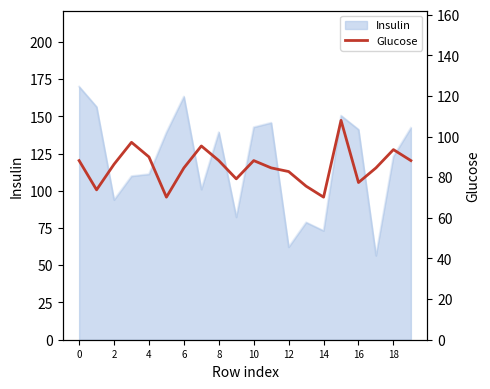

What is the average value?

85.3